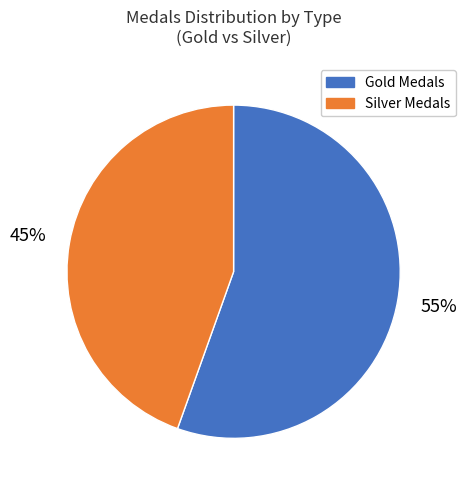

Count the number of slices in the pie.

2